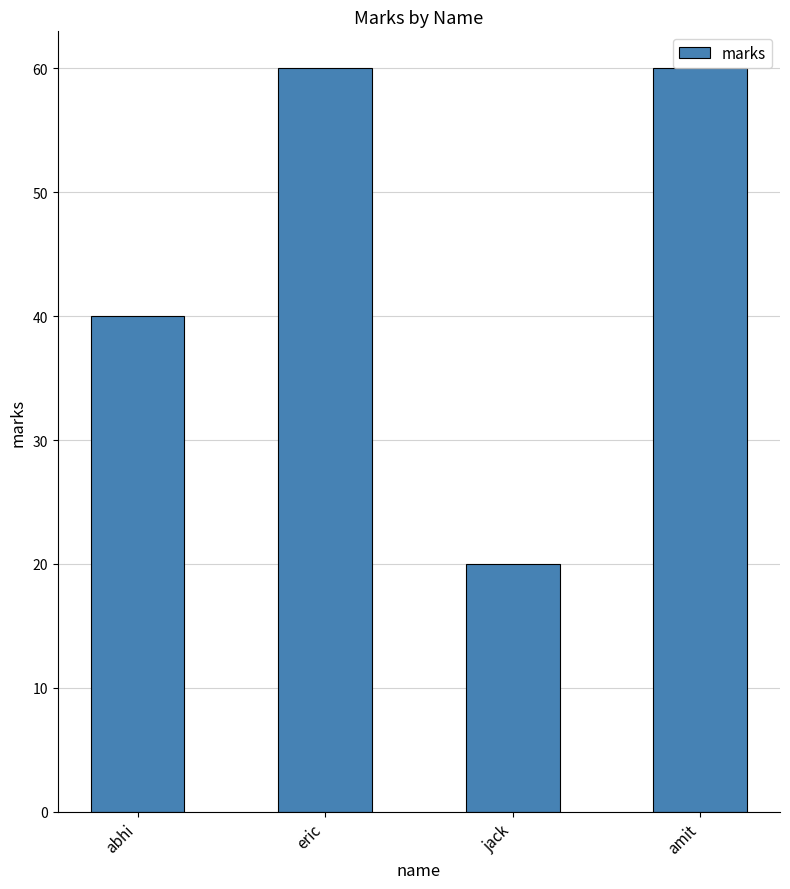

What is the ratio of the value at abhi to the value at amit?

0.7